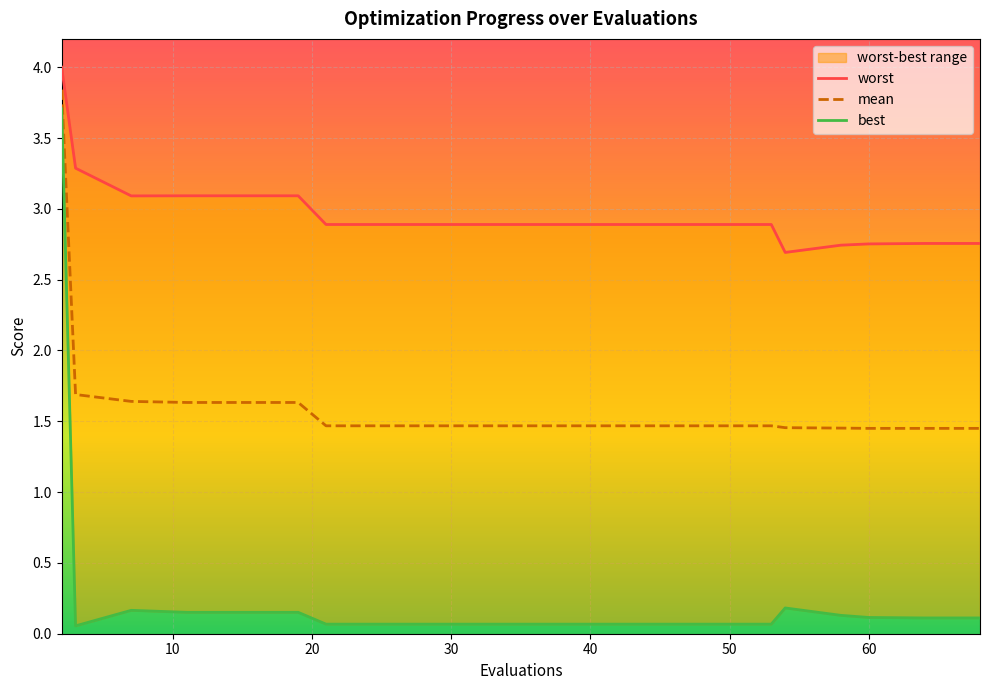

What is the highest value of the worst series?

4.0